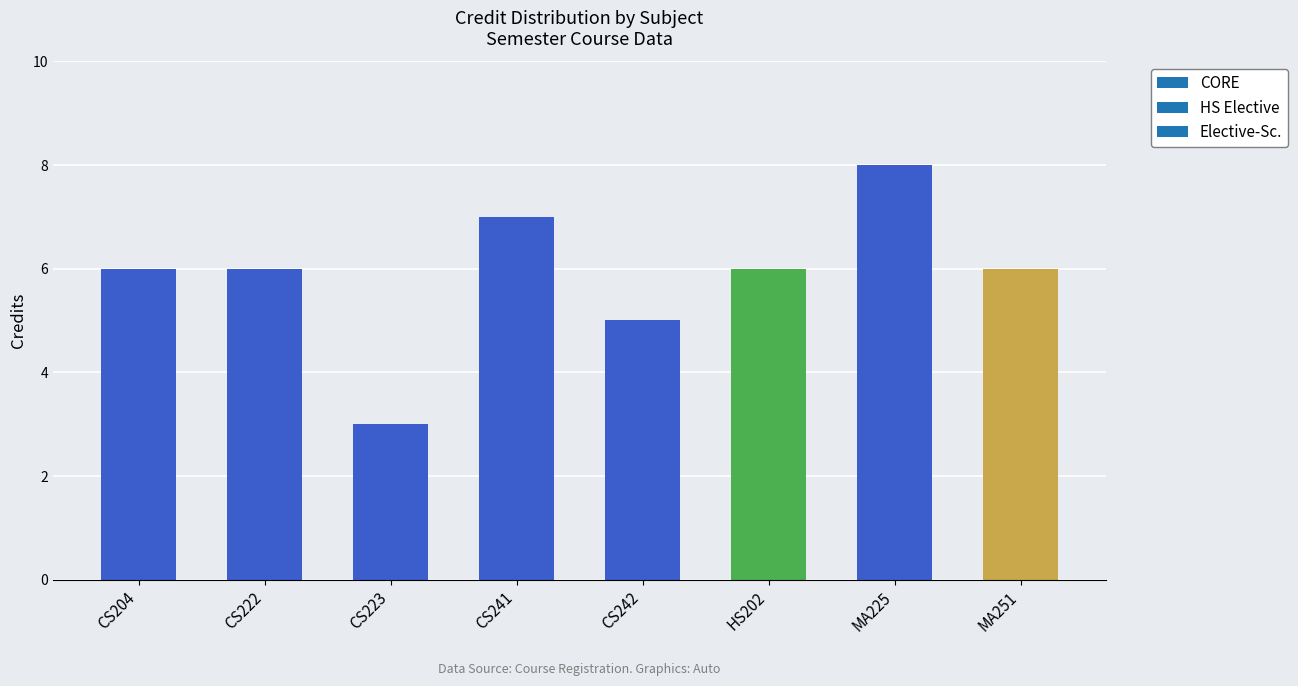

Reading right to left, transcribe all the data shown in this chart.

MA251=6	MA225=8	HS202=6	CS242=5	CS241=7	CS223=3	CS222=6	CS204=6